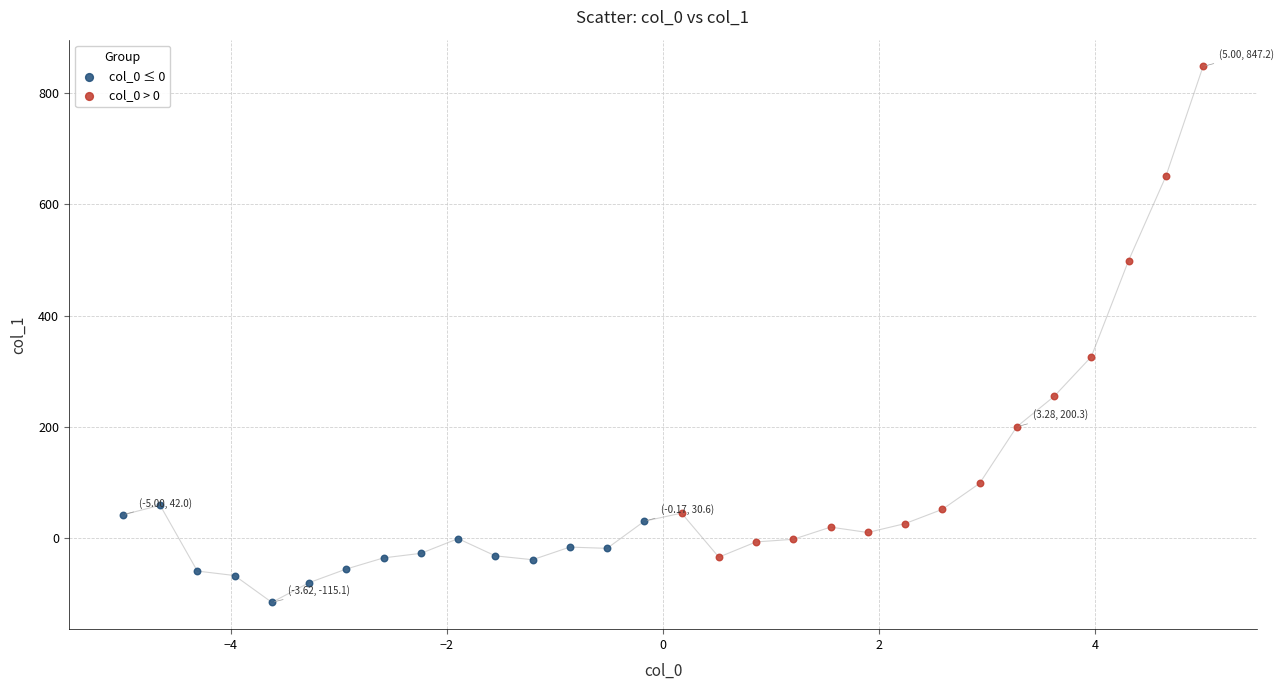

Which series contains the highest Y value?

col_0 > 0